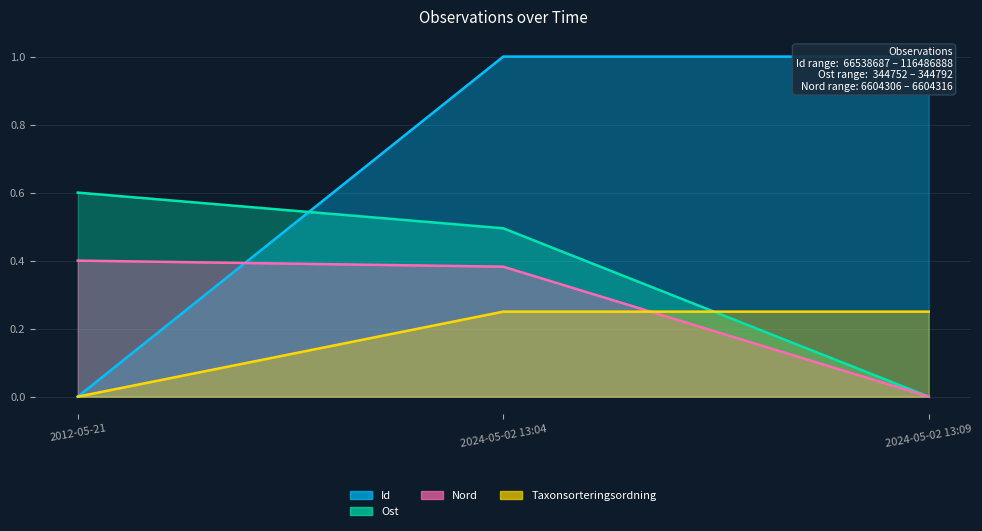

What is the label of the 3rd point from the right?

2012-05-21